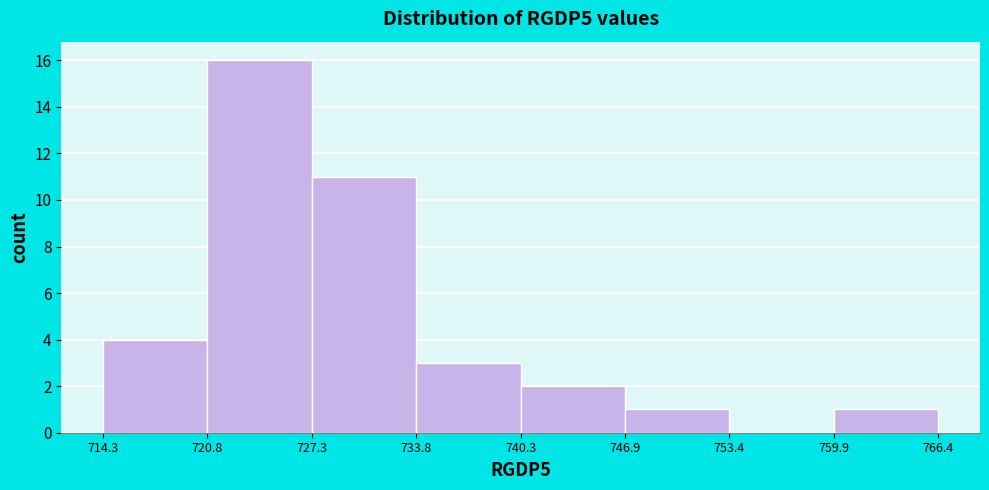

Reading left to right, transcribe this chart: for each bar, give the range it covers on the x-axis and its height. The values are not printed on the chart, so give them approximately, as read against the axis.

714.3 to 720.8: 4
720.8 to 727.3: 16
727.3 to 733.8: 11
733.8 to 740.3: 3
740.3 to 746.9: 2
746.9 to 753.4: 1
753.4 to 759.9: 0
759.9 to 766.4: 1